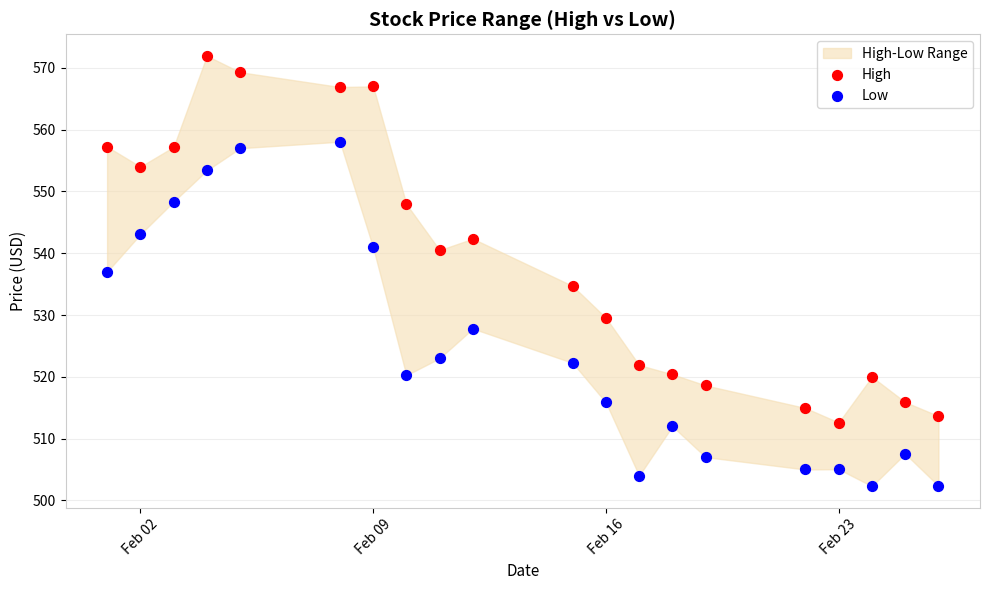

Across all data points, what is the range of X values (max minus min)?

25.0